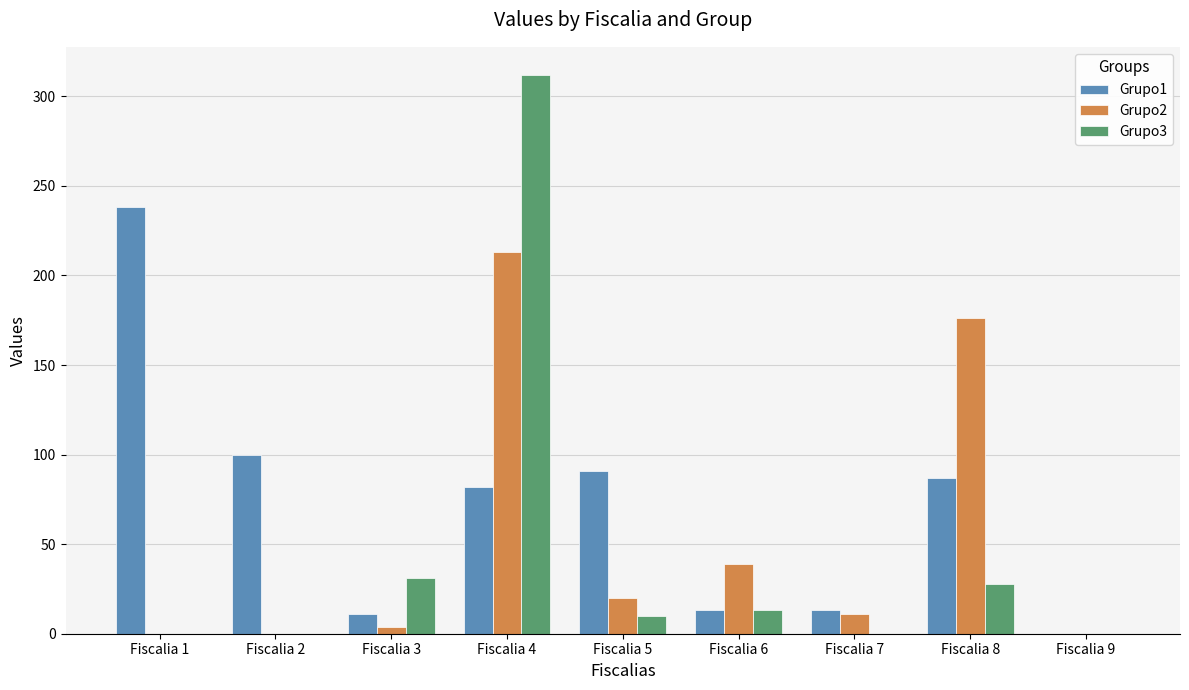

What is the maximum value for Grupo2?

213